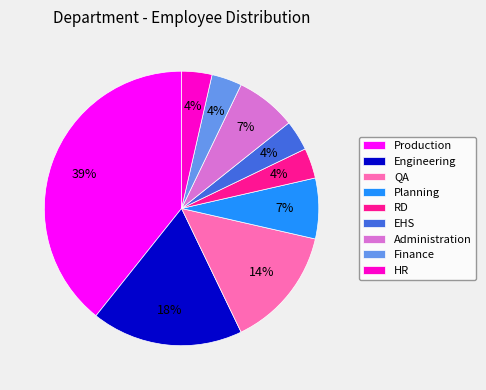

Is the sum of Finance and HR greater than half?

No